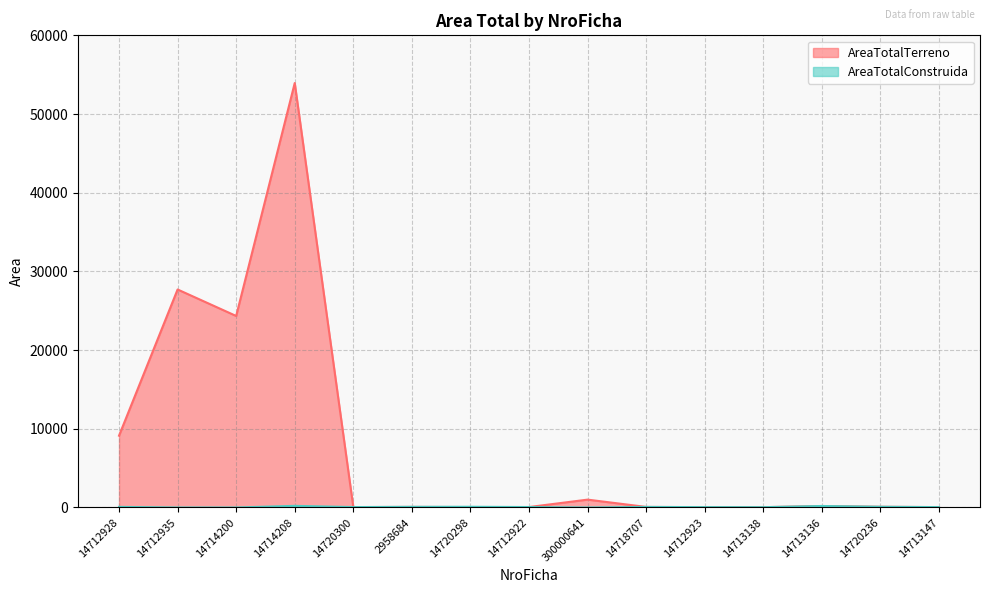

Which series has the widest spread of values?

AreaTotalTerreno